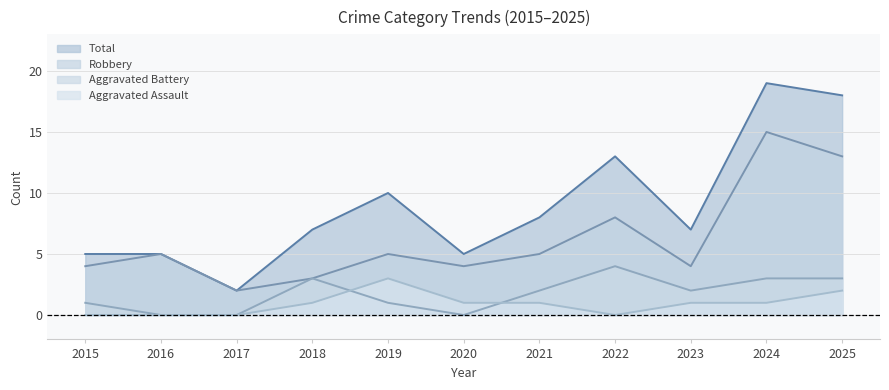

What is the value of the Total point at the 10th from the left?

19